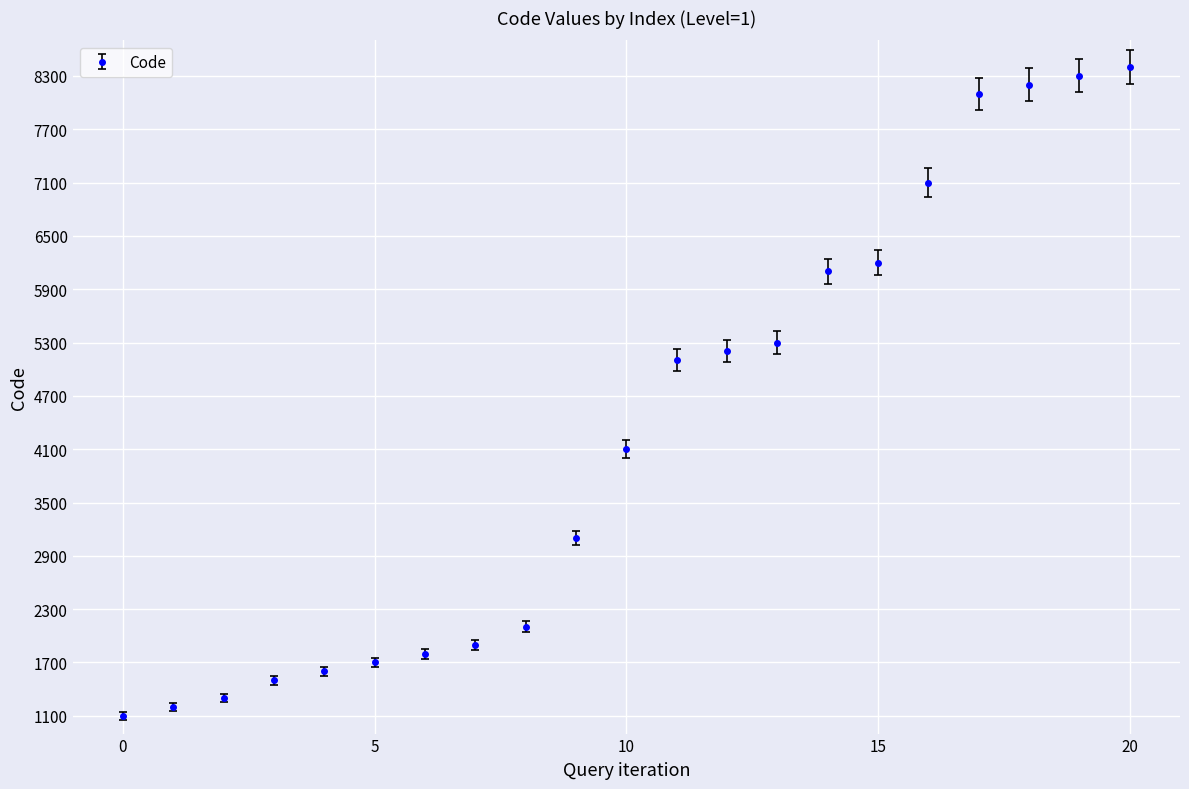

How many data points are less than 4100?

10